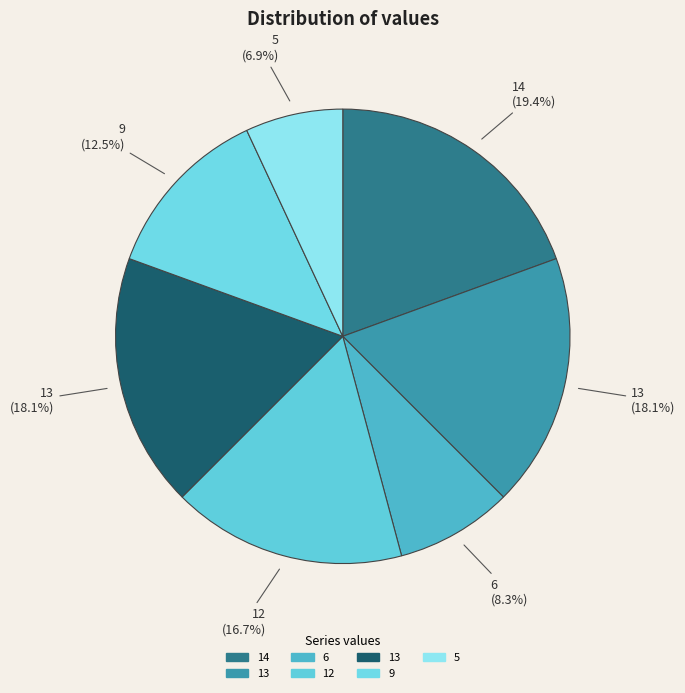

Count the number of slices in the pie.

7